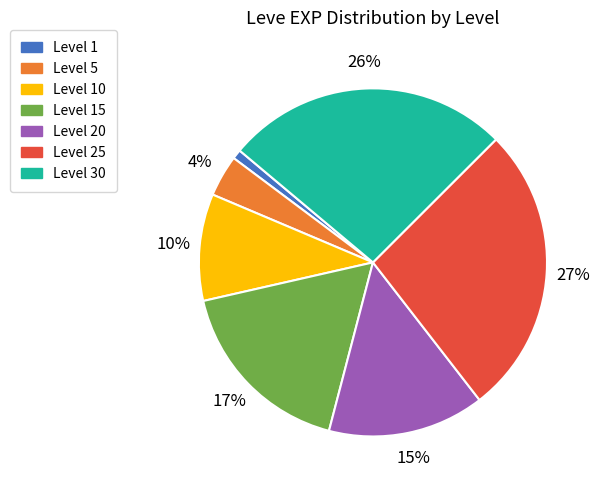

Is there a majority slice in this chart?

No